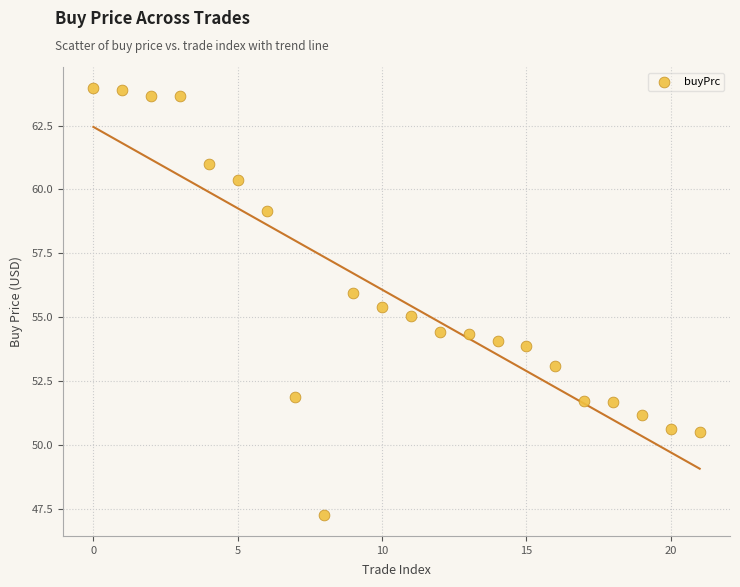

What is the range of Y values (max minus min)?

16.7